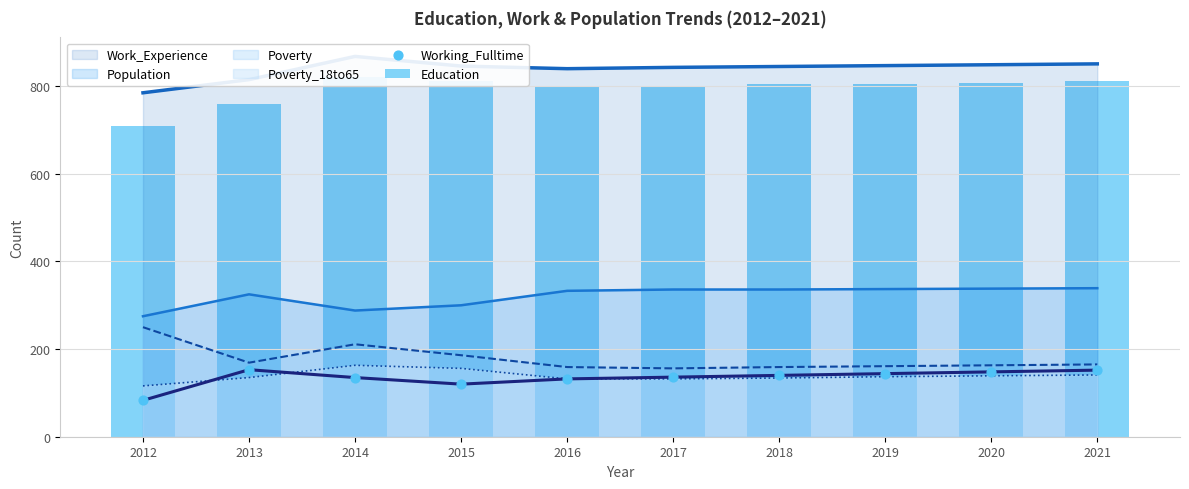

Which series has the widest spread of Y values?

Education